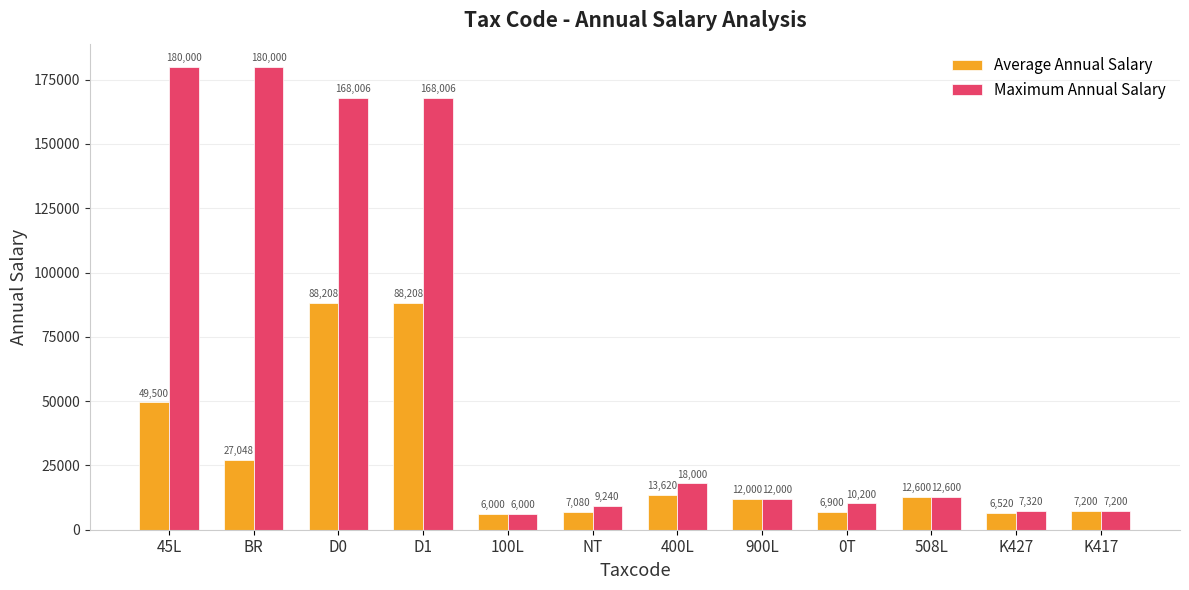

How many bars are there in each group?

2